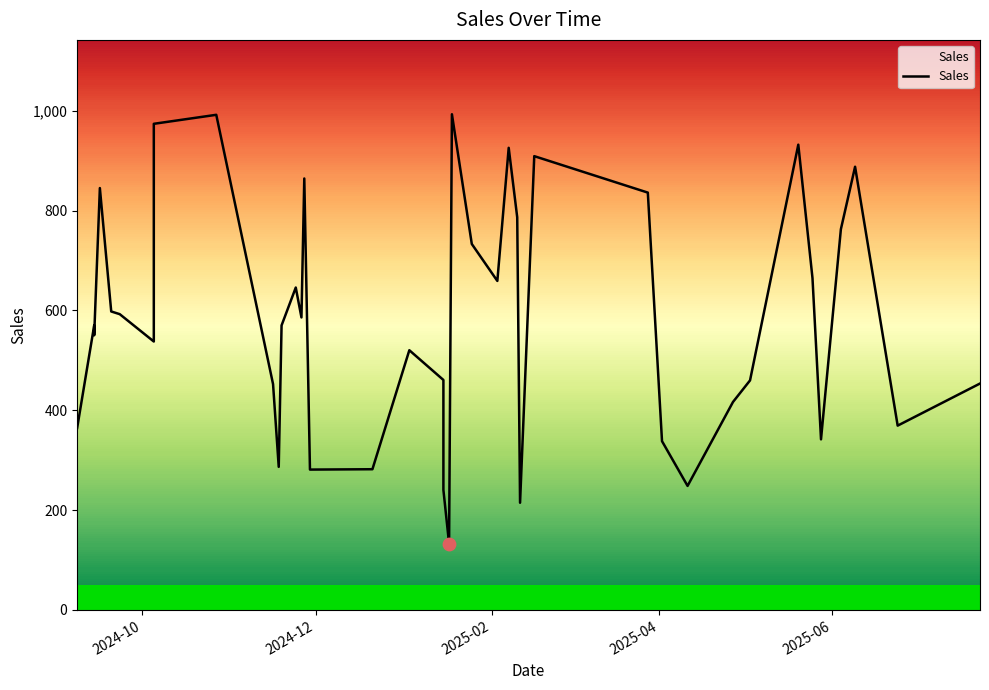

What is the change in value from 3 to 28?

-61.5